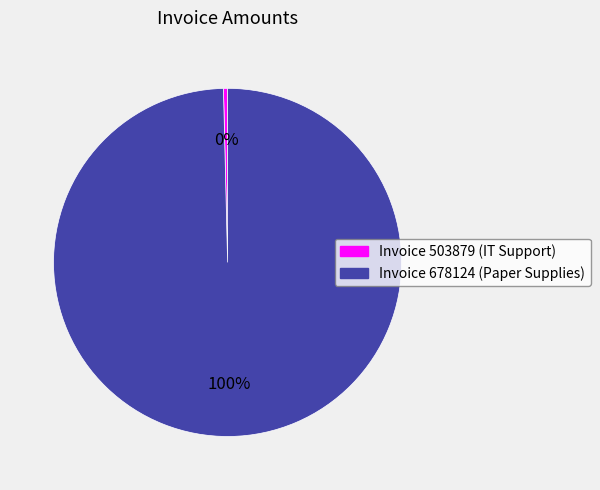

Is there a majority slice in this chart?

Yes